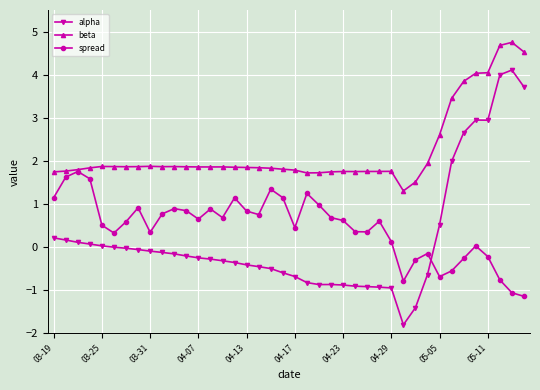

True or false: beta and alpha cross at least once.

False